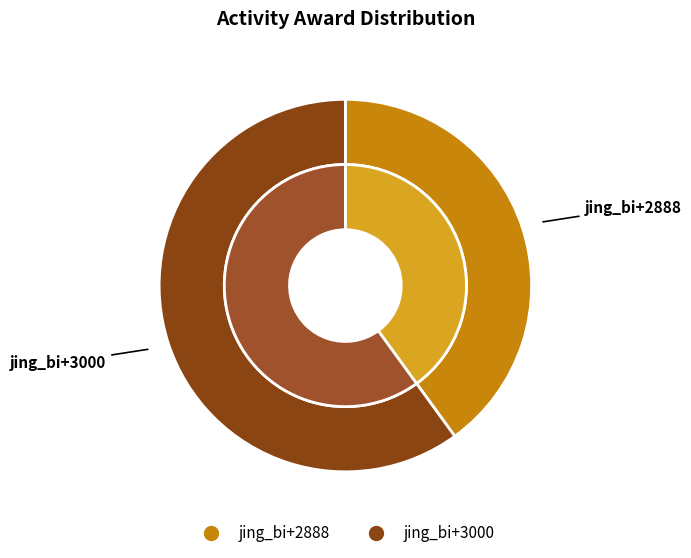

Count the number of slices in the pie.

2